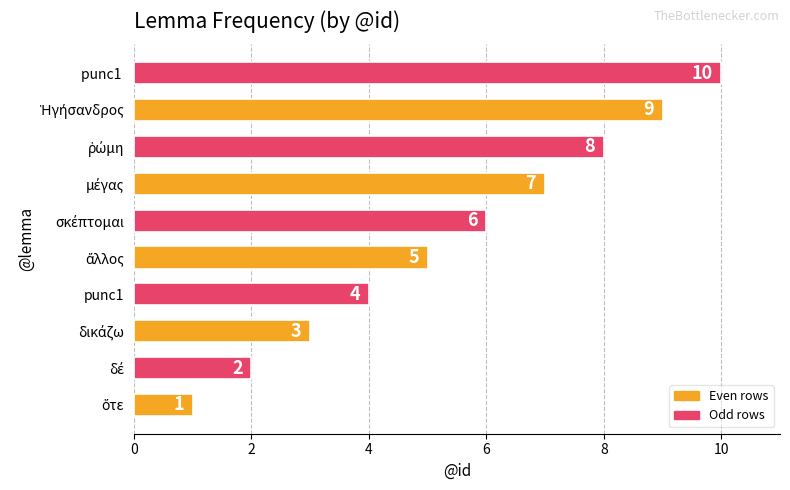

What is the greatest value displayed?

10